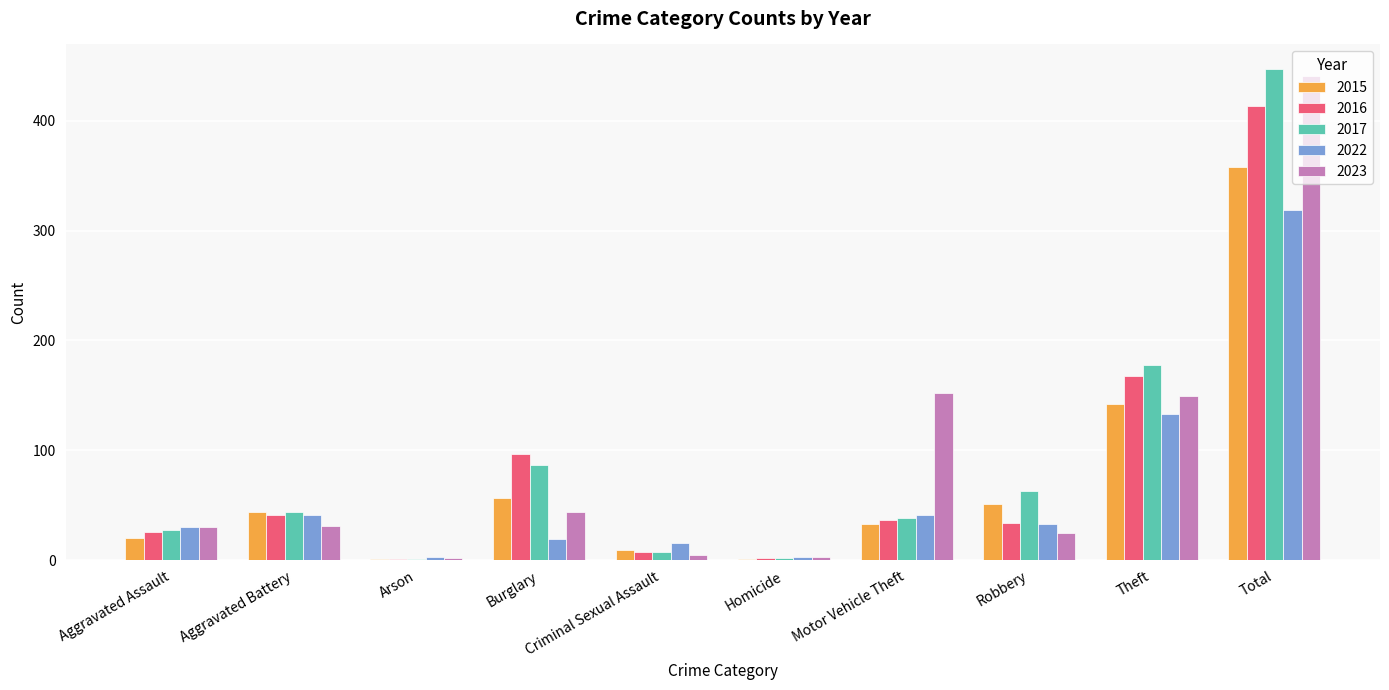

Is the value of 2022 at Theft greater than the value of 2023 at Criminal Sexual Assault?

Yes